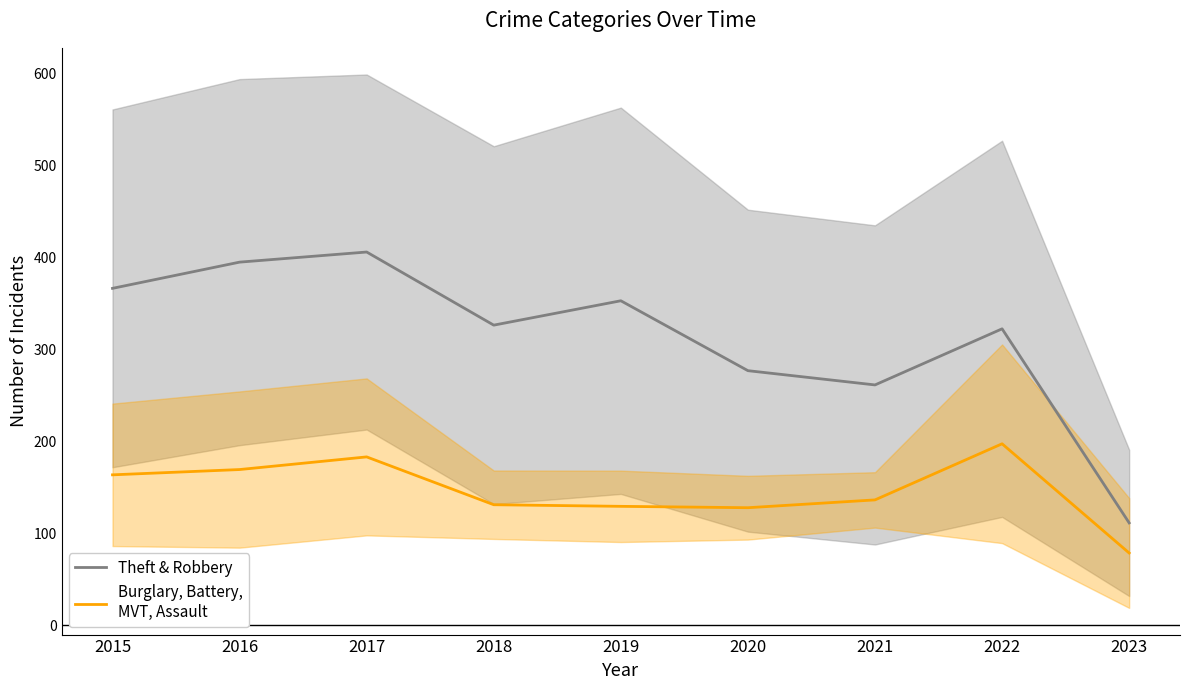

True or false: Theft & Robbery (mean) and Burglary, Battery, MVT, Assault (mean) cross at least once.

False